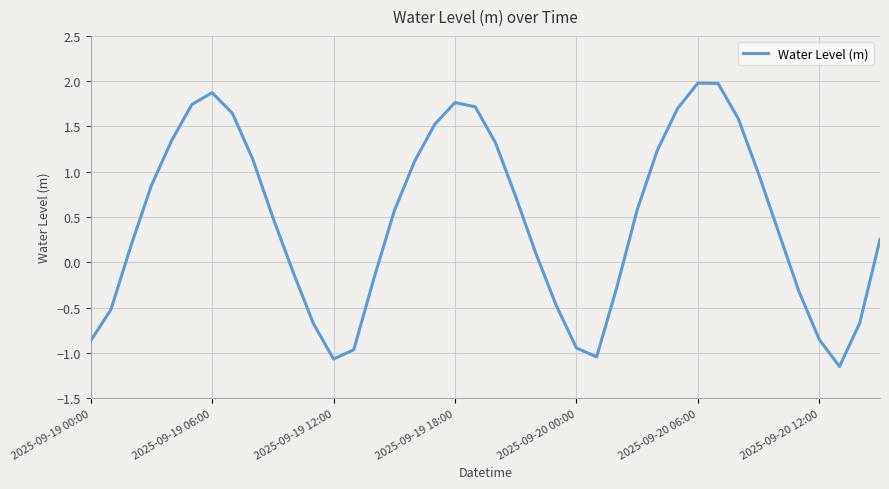

What is the difference between the maximum and minimum values?

3.1